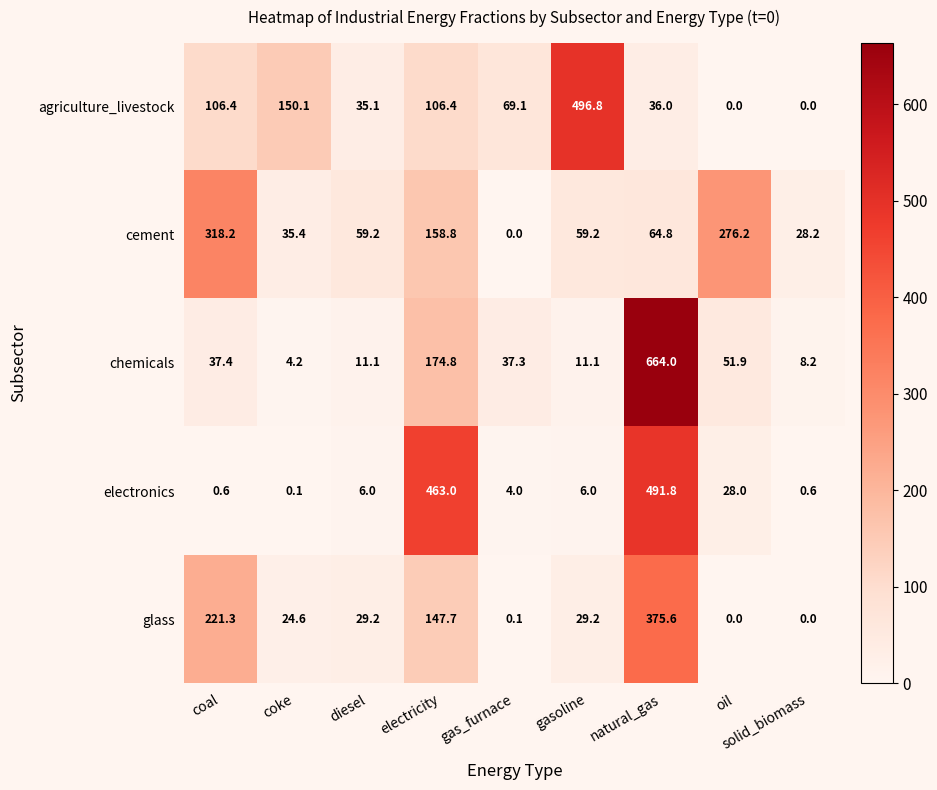

List the series in order of their peak value, highest first.

chemicals, agriculture_livestock, electronics, glass, cement